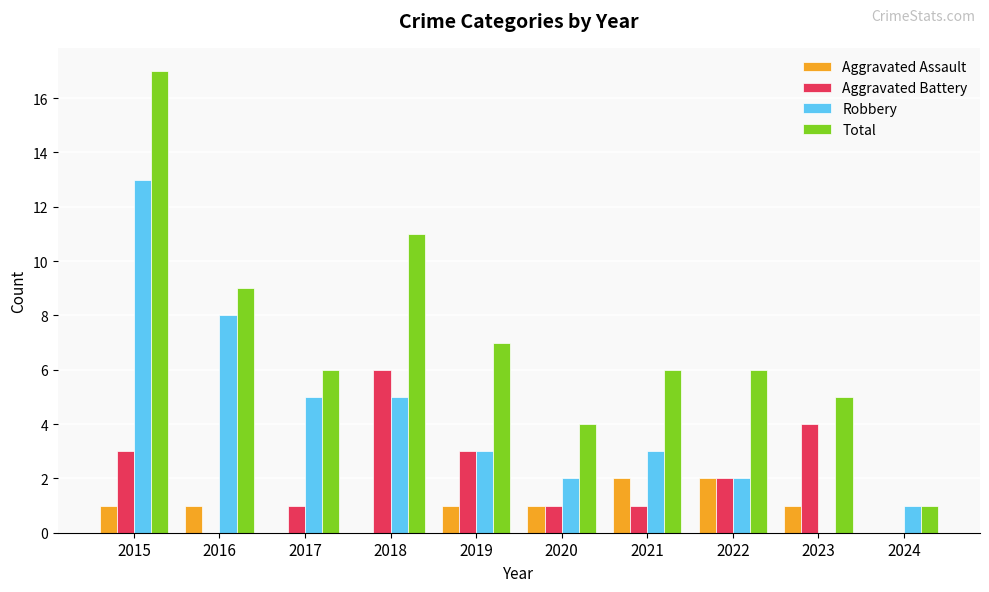

Reading right to left, what are all the values shown in this chart?

Aggravated Assault: 2024=0	2023=1	2022=2	2021=2	2020=1	2019=1	2018=0	2017=0	2016=1	2015=1
Aggravated Battery: 2024=0	2023=4	2022=2	2021=1	2020=1	2019=3	2018=6	2017=1	2016=0	2015=3
Robbery: 2024=1	2023=0	2022=2	2021=3	2020=2	2019=3	2018=5	2017=5	2016=8	2015=13
Total: 2024=1	2023=5	2022=6	2021=6	2020=4	2019=7	2018=11	2017=6	2016=9	2015=17